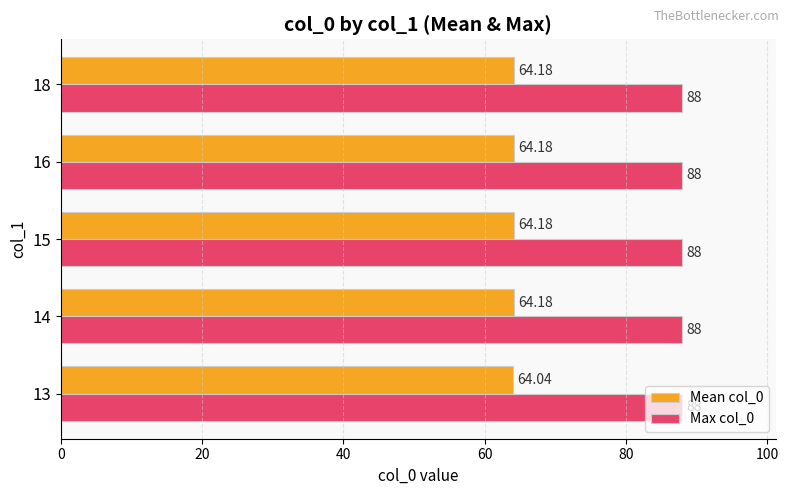

What is the sum of the Max col_0 values at 14 and 15?

176.0